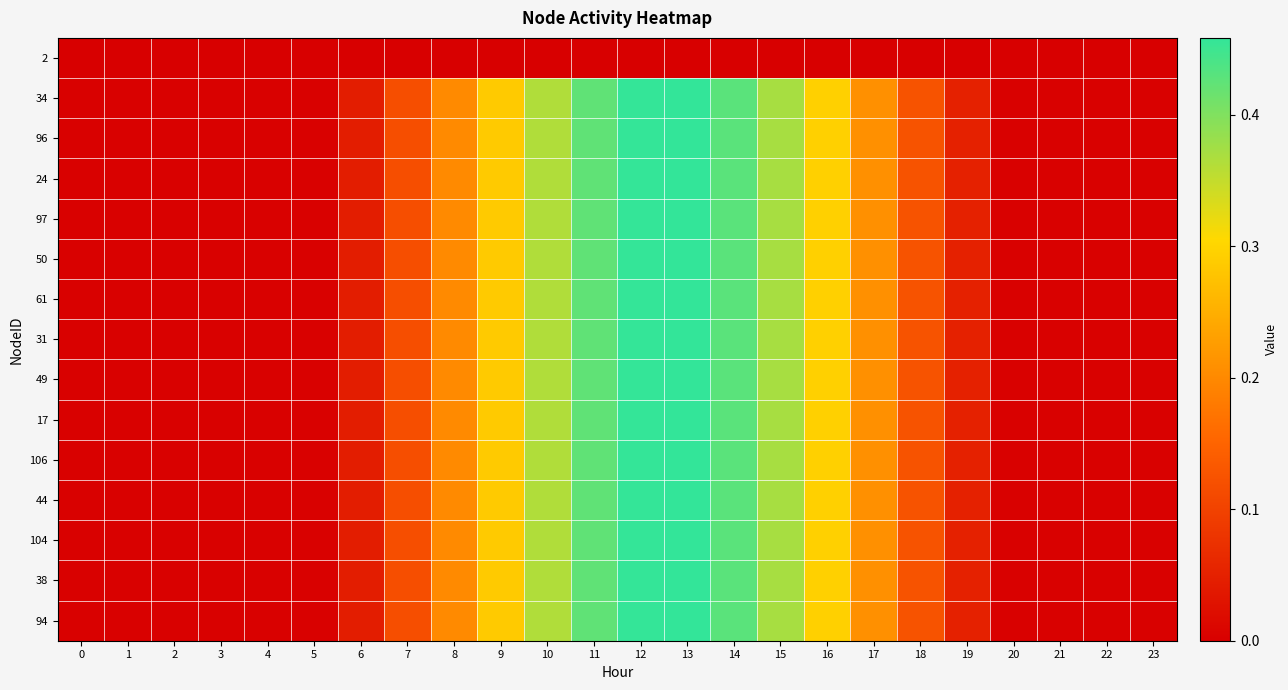

Reading left to right, extract all data points from this chart.

2: 0=0.0	1=0.0	2=0.0	3=0.0	4=0.0	5=0.0	6=0.0	7=0.0	8=0.0	9=0.0	10=0.0	11=0.0	12=0.0	13=0.0	14=0.0	15=0.0	16=0.0	17=0.0	18=0.0	19=0.0	20=0.0	21=0.0	22=0.0	23=0.0
34: 0=0.0	1=0.0	2=0.0	3=0.0	4=0.0	5=0.0	6=0.0	7=0.1	8=0.2	9=0.3	10=0.4	11=0.4	12=0.5	13=0.5	14=0.4	15=0.4	16=0.3	17=0.2	18=0.1	19=0.1	20=0.0	21=0.0	22=0.0	23=0.0
96: 0=0.0	1=0.0	2=0.0	3=0.0	4=0.0	5=0.0	6=0.0	7=0.1	8=0.2	9=0.3	10=0.4	11=0.4	12=0.5	13=0.5	14=0.4	15=0.4	16=0.3	17=0.2	18=0.1	19=0.1	20=0.0	21=0.0	22=0.0	23=0.0
24: 0=0.0	1=0.0	2=0.0	3=0.0	4=0.0	5=0.0	6=0.0	7=0.1	8=0.2	9=0.3	10=0.4	11=0.4	12=0.5	13=0.5	14=0.4	15=0.4	16=0.3	17=0.2	18=0.1	19=0.1	20=0.0	21=0.0	22=0.0	23=0.0
97: 0=0.0	1=0.0	2=0.0	3=0.0	4=0.0	5=0.0	6=0.0	7=0.1	8=0.2	9=0.3	10=0.4	11=0.4	12=0.5	13=0.5	14=0.4	15=0.4	16=0.3	17=0.2	18=0.1	19=0.1	20=0.0	21=0.0	22=0.0	23=0.0
50: 0=0.0	1=0.0	2=0.0	3=0.0	4=0.0	5=0.0	6=0.0	7=0.1	8=0.2	9=0.3	10=0.4	11=0.4	12=0.5	13=0.5	14=0.4	15=0.4	16=0.3	17=0.2	18=0.1	19=0.1	20=0.0	21=0.0	22=0.0	23=0.0
61: 0=0.0	1=0.0	2=0.0	3=0.0	4=0.0	5=0.0	6=0.0	7=0.1	8=0.2	9=0.3	10=0.4	11=0.4	12=0.5	13=0.5	14=0.4	15=0.4	16=0.3	17=0.2	18=0.1	19=0.1	20=0.0	21=0.0	22=0.0	23=0.0
31: 0=0.0	1=0.0	2=0.0	3=0.0	4=0.0	5=0.0	6=0.0	7=0.1	8=0.2	9=0.3	10=0.4	11=0.4	12=0.5	13=0.5	14=0.4	15=0.4	16=0.3	17=0.2	18=0.1	19=0.1	20=0.0	21=0.0	22=0.0	23=0.0
49: 0=0.0	1=0.0	2=0.0	3=0.0	4=0.0	5=0.0	6=0.0	7=0.1	8=0.2	9=0.3	10=0.4	11=0.4	12=0.5	13=0.5	14=0.4	15=0.4	16=0.3	17=0.2	18=0.1	19=0.1	20=0.0	21=0.0	22=0.0	23=0.0
17: 0=0.0	1=0.0	2=0.0	3=0.0	4=0.0	5=0.0	6=0.0	7=0.1	8=0.2	9=0.3	10=0.4	11=0.4	12=0.5	13=0.5	14=0.4	15=0.4	16=0.3	17=0.2	18=0.1	19=0.1	20=0.0	21=0.0	22=0.0	23=0.0
106: 0=0.0	1=0.0	2=0.0	3=0.0	4=0.0	5=0.0	6=0.0	7=0.1	8=0.2	9=0.3	10=0.4	11=0.4	12=0.5	13=0.5	14=0.4	15=0.4	16=0.3	17=0.2	18=0.1	19=0.1	20=0.0	21=0.0	22=0.0	23=0.0
44: 0=0.0	1=0.0	2=0.0	3=0.0	4=0.0	5=0.0	6=0.0	7=0.1	8=0.2	9=0.3	10=0.4	11=0.4	12=0.5	13=0.5	14=0.4	15=0.4	16=0.3	17=0.2	18=0.1	19=0.1	20=0.0	21=0.0	22=0.0	23=0.0
104: 0=0.0	1=0.0	2=0.0	3=0.0	4=0.0	5=0.0	6=0.0	7=0.1	8=0.2	9=0.3	10=0.4	11=0.4	12=0.5	13=0.5	14=0.4	15=0.4	16=0.3	17=0.2	18=0.1	19=0.1	20=0.0	21=0.0	22=0.0	23=0.0
38: 0=0.0	1=0.0	2=0.0	3=0.0	4=0.0	5=0.0	6=0.0	7=0.1	8=0.2	9=0.3	10=0.4	11=0.4	12=0.5	13=0.5	14=0.4	15=0.4	16=0.3	17=0.2	18=0.1	19=0.1	20=0.0	21=0.0	22=0.0	23=0.0
94: 0=0.0	1=0.0	2=0.0	3=0.0	4=0.0	5=0.0	6=0.0	7=0.1	8=0.2	9=0.3	10=0.4	11=0.4	12=0.5	13=0.5	14=0.4	15=0.4	16=0.3	17=0.2	18=0.1	19=0.1	20=0.0	21=0.0	22=0.0	23=0.0